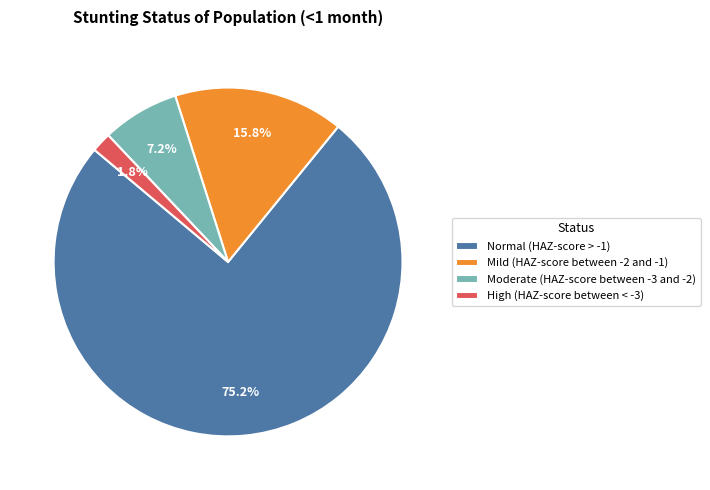

To the nearest percent, what portion does Mild (HAZ-score between -2 and -1) represent?

16%